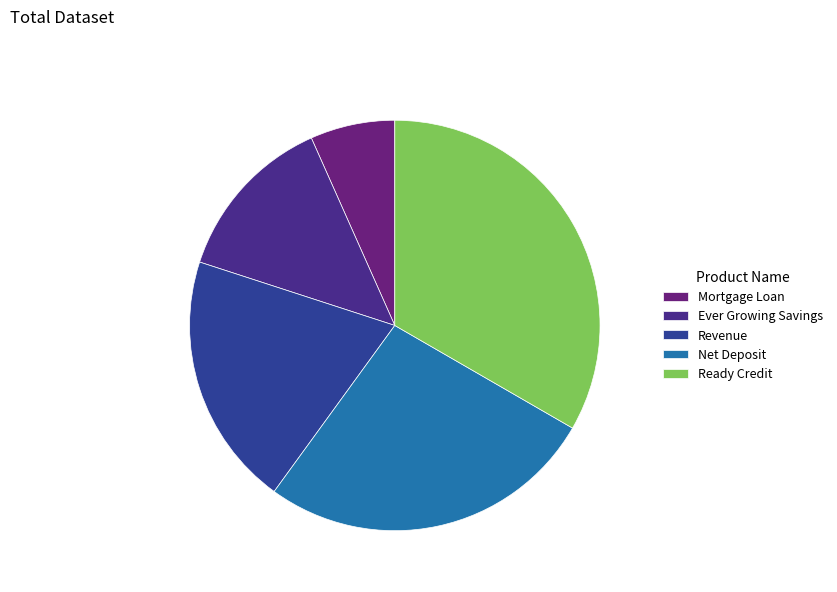

Rank the categories by value from highest to lowest.

Ready Credit, Net Deposit, Revenue, Ever Growing Savings, Mortgage Loan